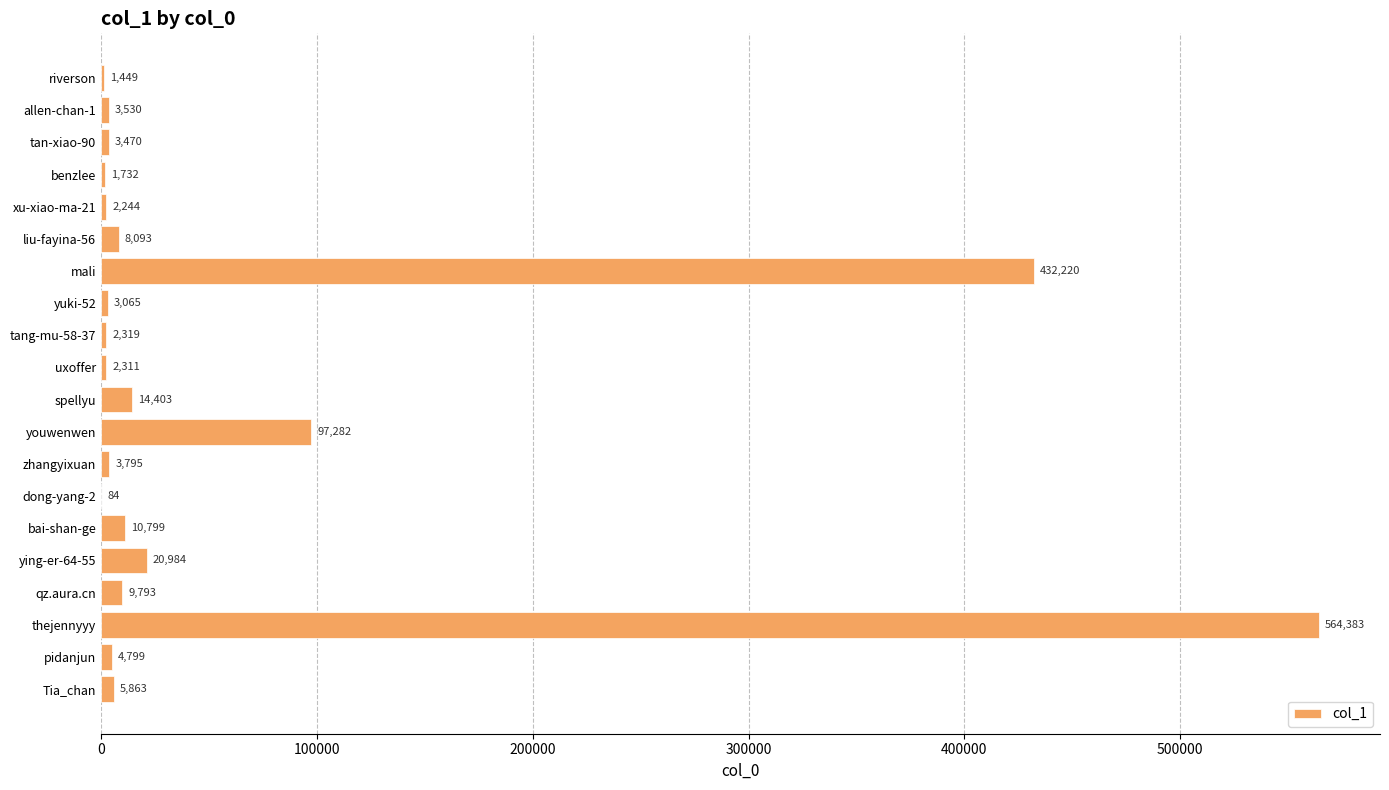

Which category has the highest value across all series?

thejennyyy